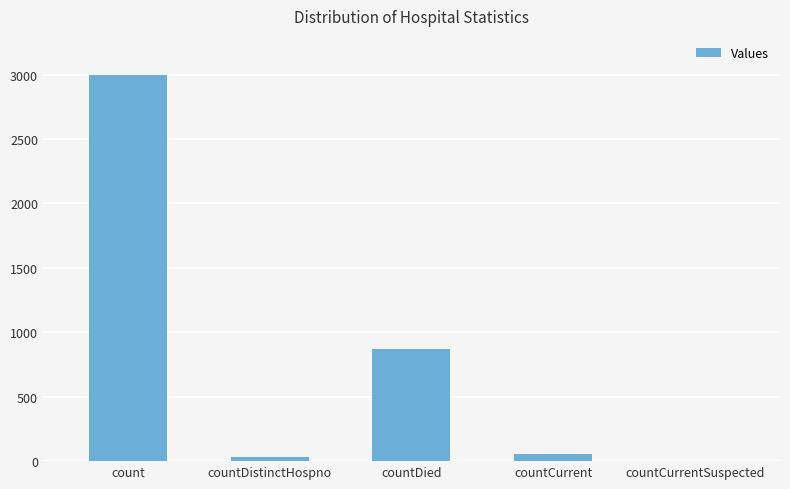

At which label does the data first exceed 59?

count